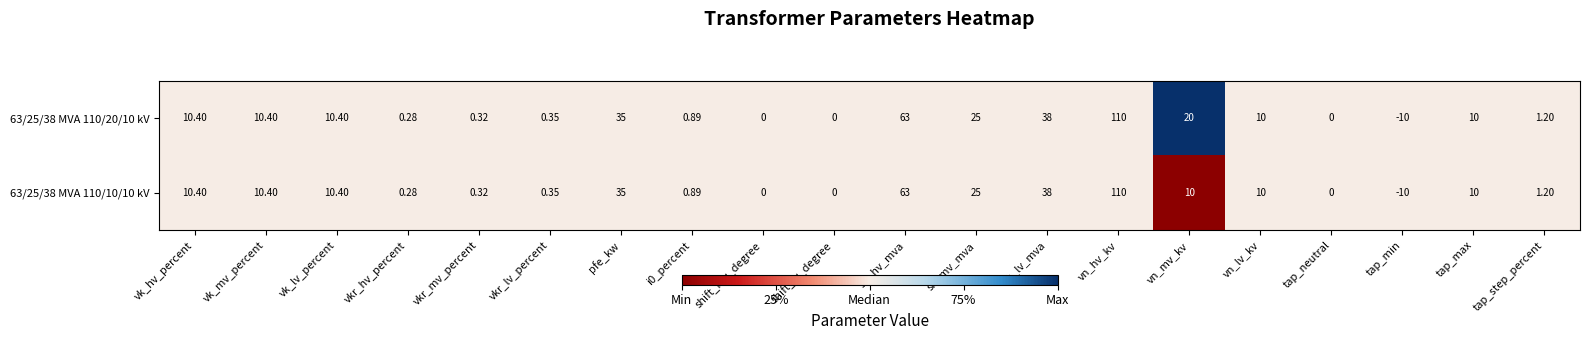

Count the number of data series in this chart.

2